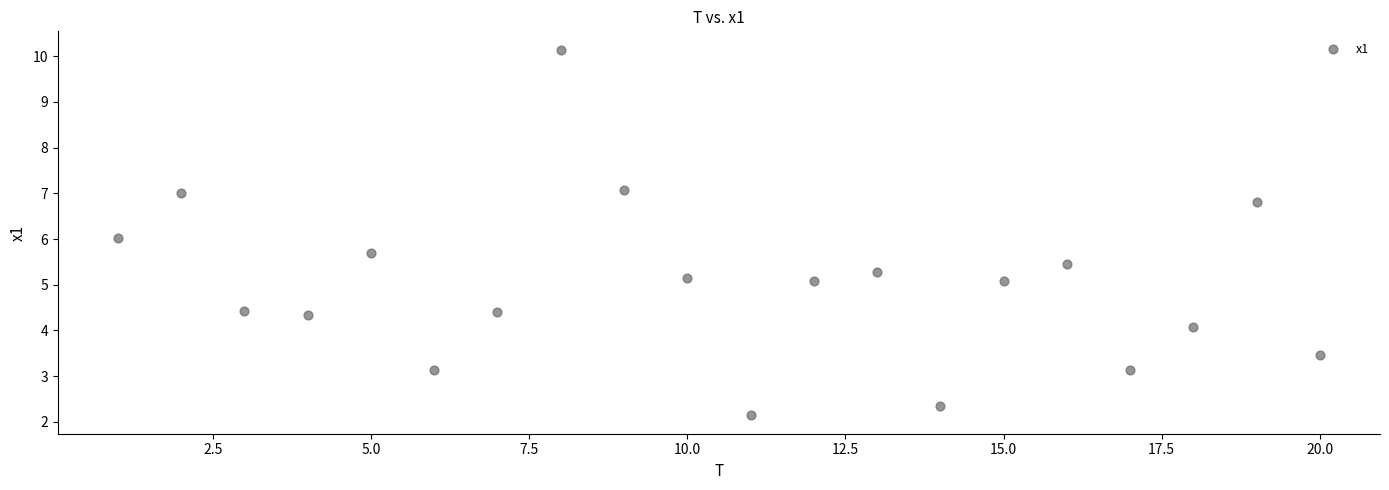

What is the range of Y values (max minus min)?

8.0